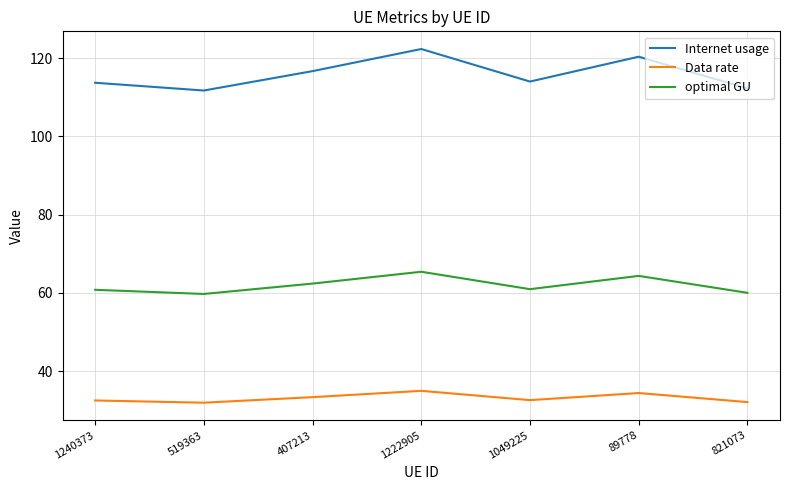

Rank the series at 407213 from lowest to highest value.

Data rate, optimal GU, Internet usage